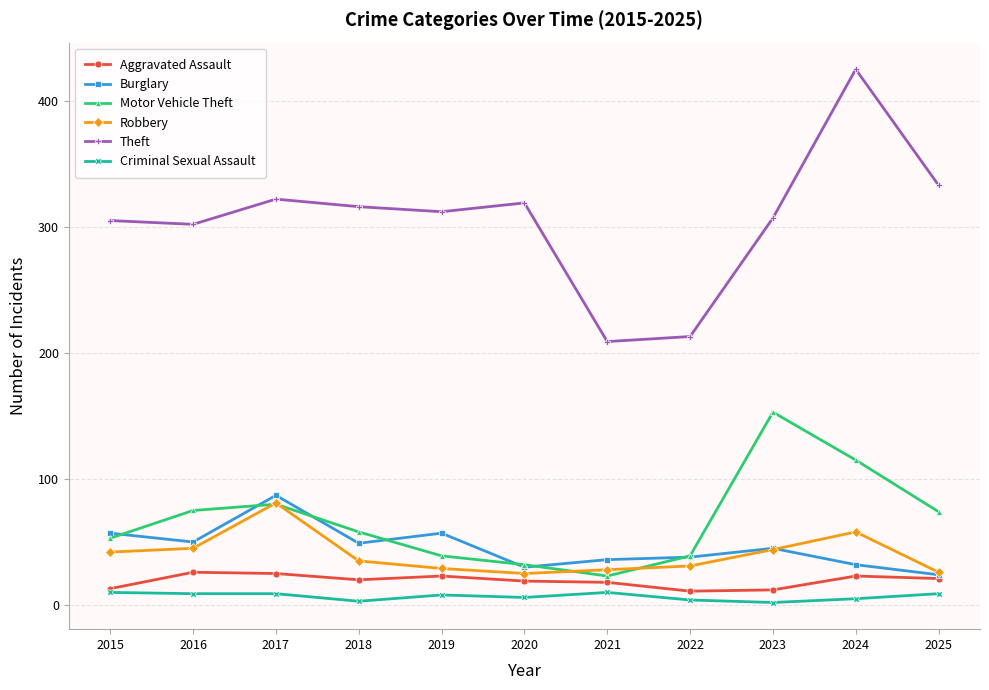

At which category is the sum across all series the highest?

2024